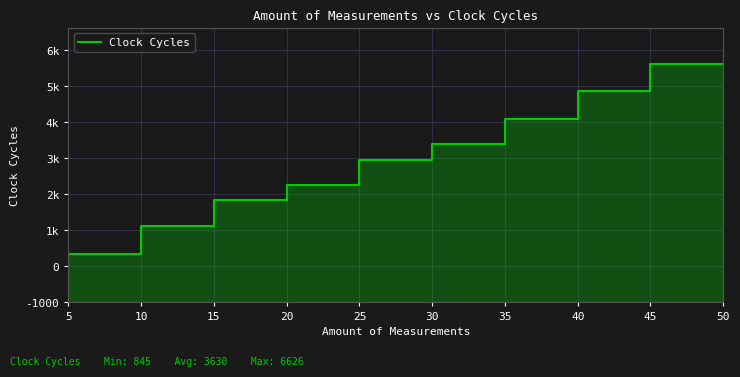

How many lines are shown in the chart?

1